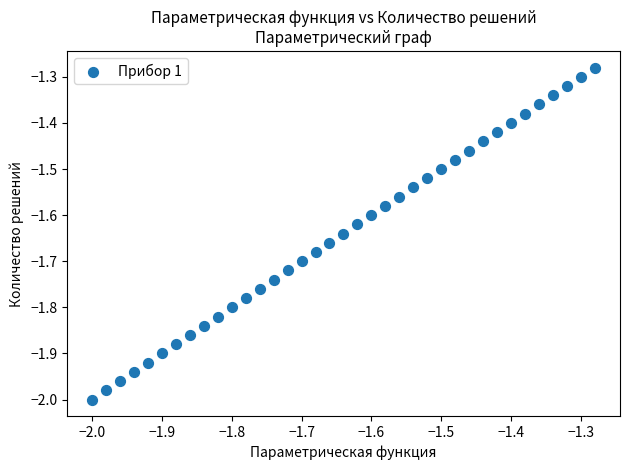

What is the range of Y values (max minus min)?

0.7